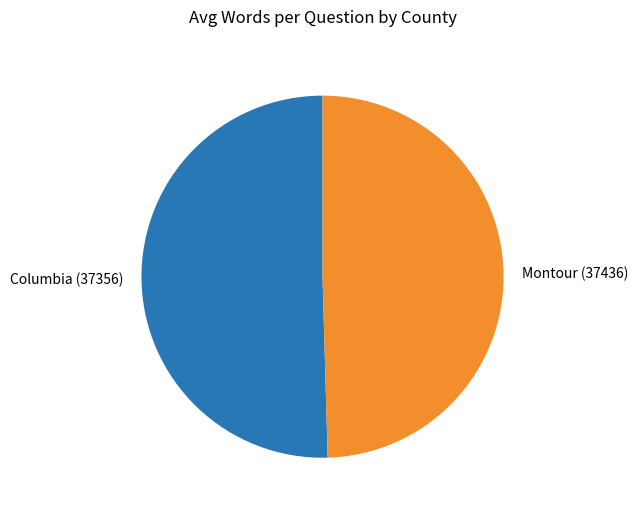

Does any single category account for the majority?

Yes